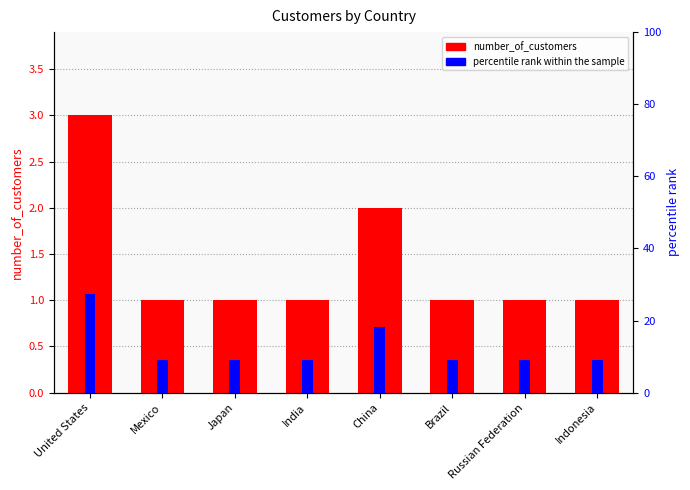

Count the number of data series in this chart.

2